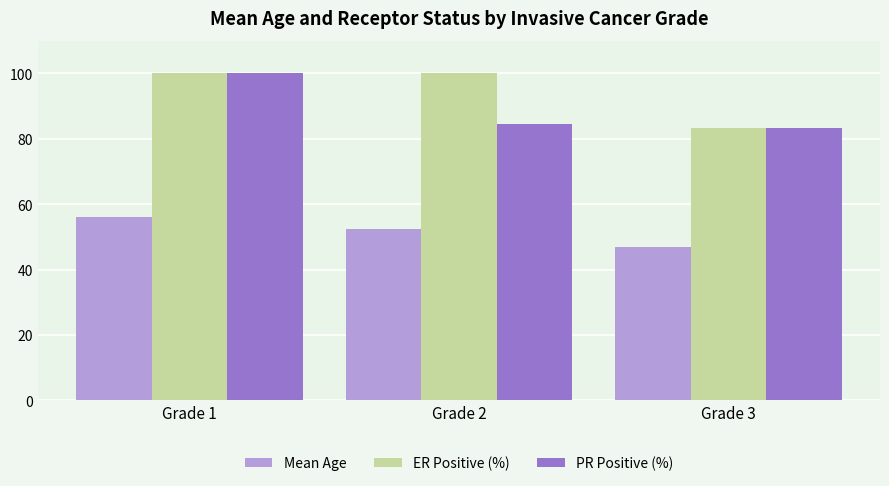

What is the difference between the maximum and minimum values in the ER Positive (%) series?

16.7